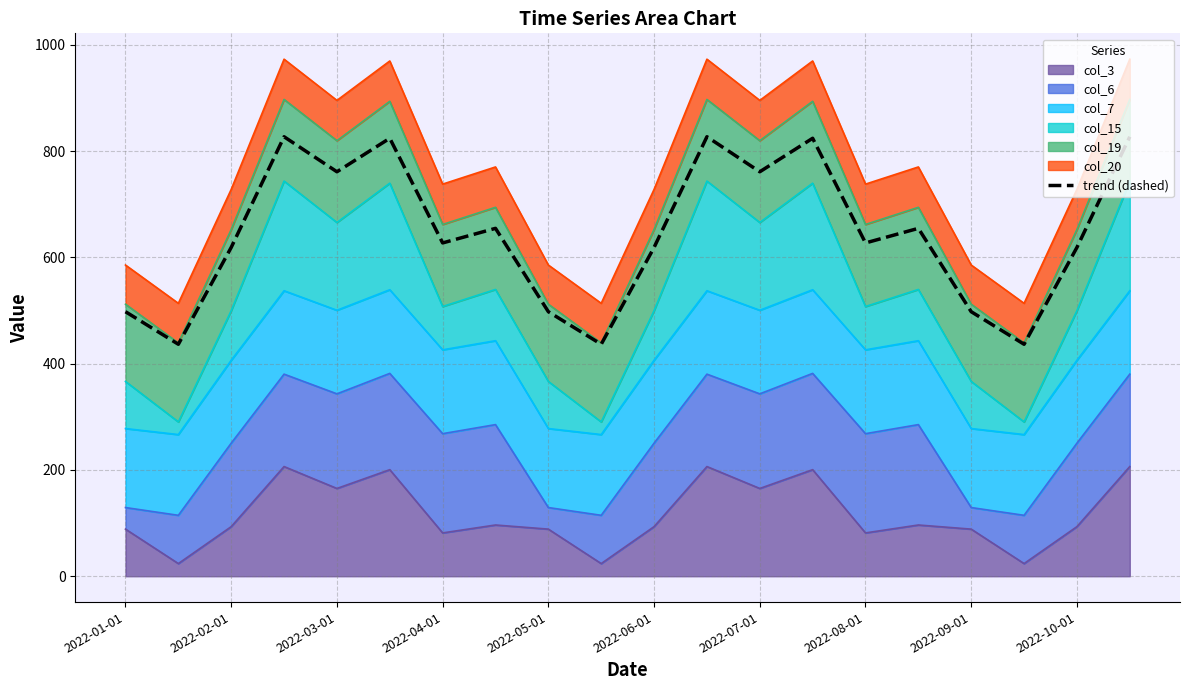

Reading left to right, list all the values displayed in this chart.

497.7	436.5	618.7	826.9	761.0	824.1	627.1	654.6	497.7	436.5	618.7	826.9	761.0	824.1	627.1	654.6	497.7	436.5	618.7	826.9